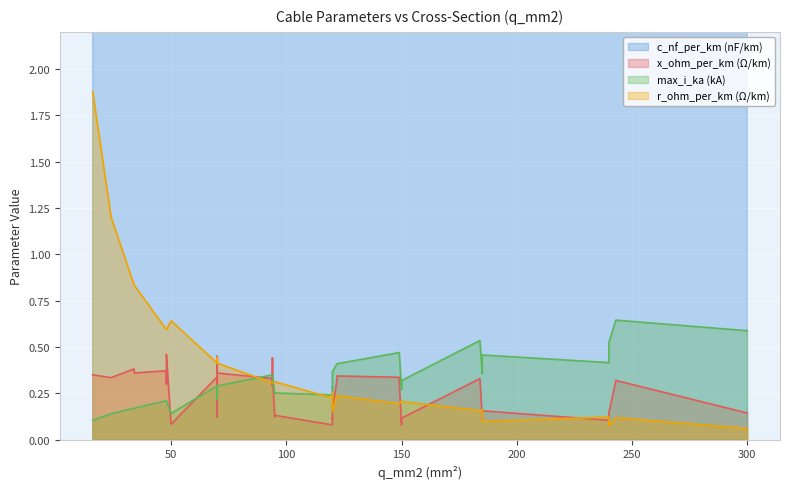

Is the value of r_ohm_per_km at 4 greater than the value of x_ohm_per_km at 4?

Yes